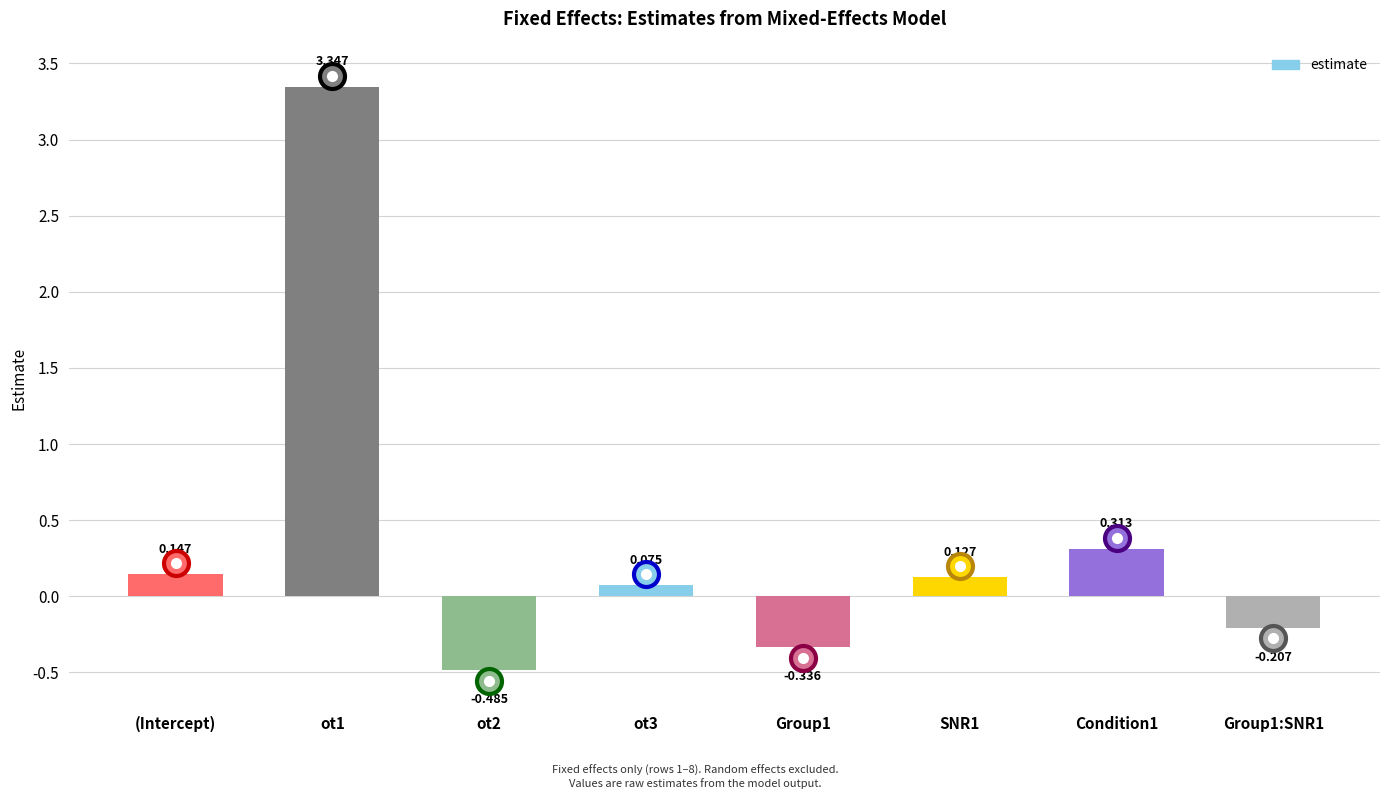

What is the sum of the values at ot2 and Group1?

-0.8